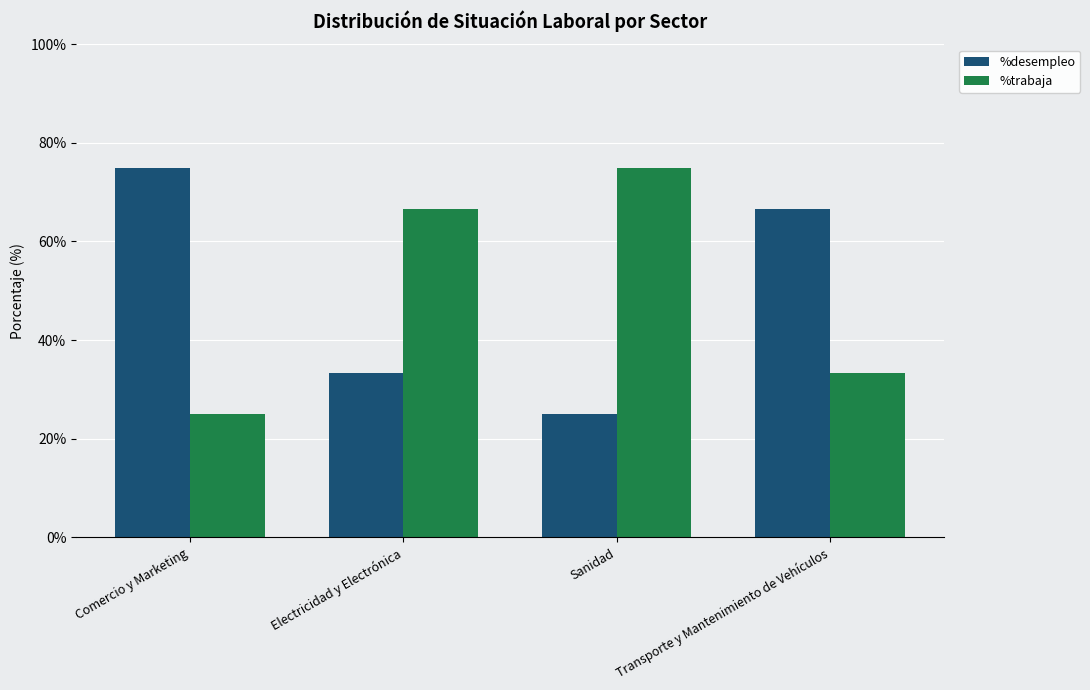

What is the difference between the second highest and minimum values in the %desempleo series?

41.7